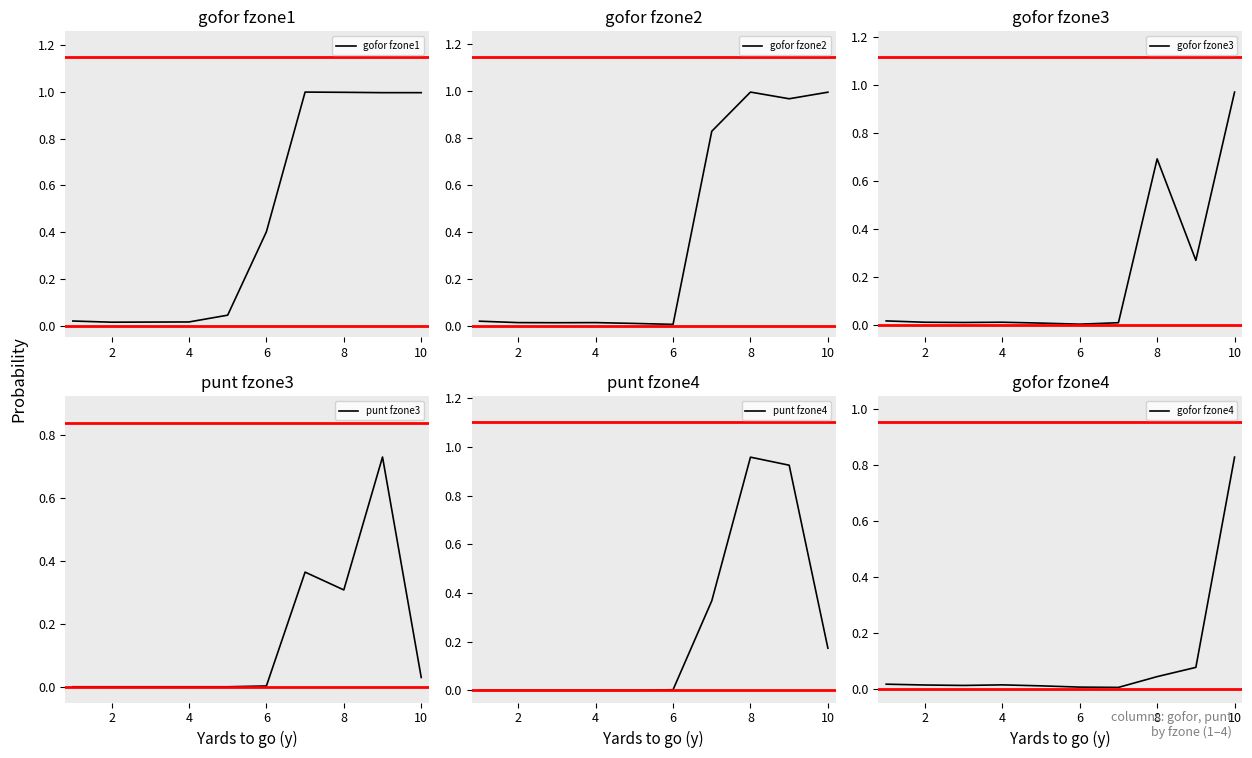

Which category has the highest value in the gofor fzone3 series?

10